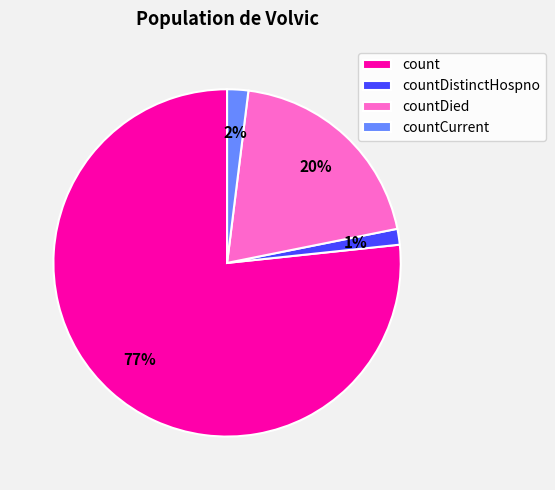

To the nearest percent, what percentage of the pie is countCurrent?

2%